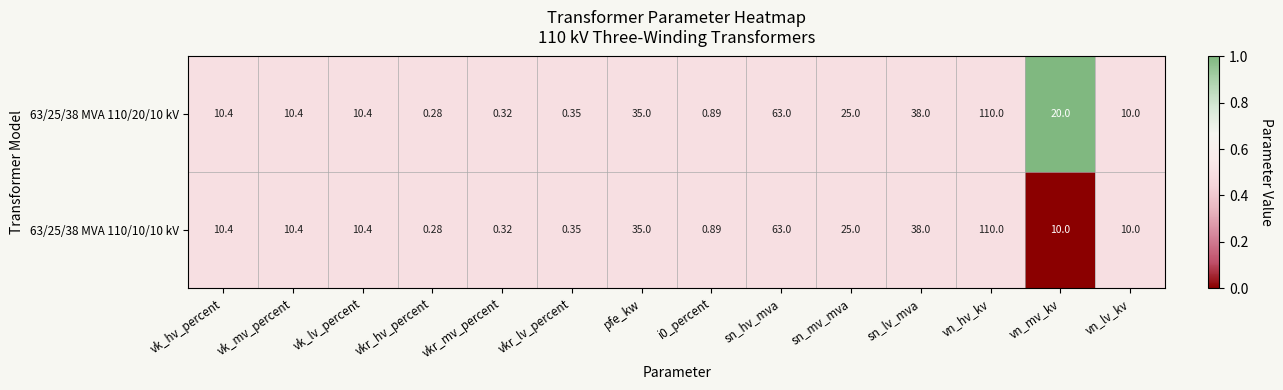

At which category is the sum across all series the highest?

vn_hv_kv